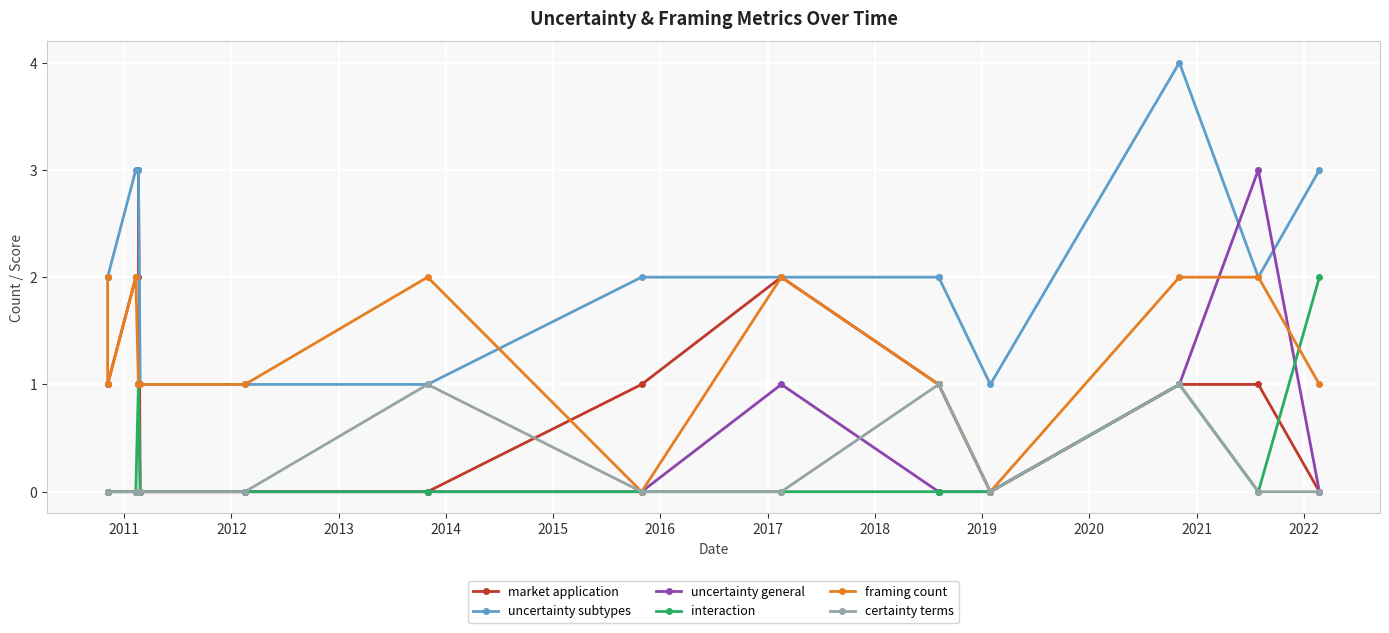

Does the chart display data point markers on the line(s)?

Yes